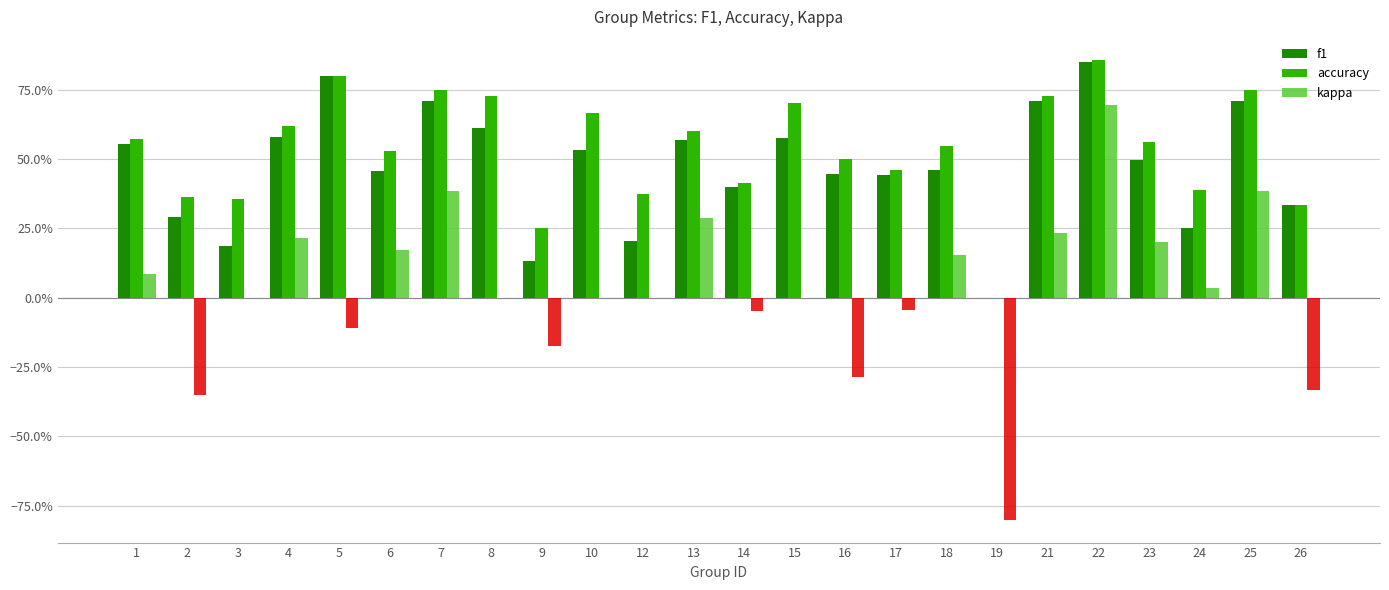

What are all the series names shown in the legend?

f1, accuracy, kappa